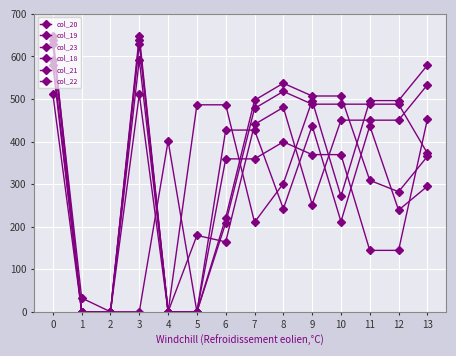

What is the sum of the col_19 values at 1 and 3?

649.1